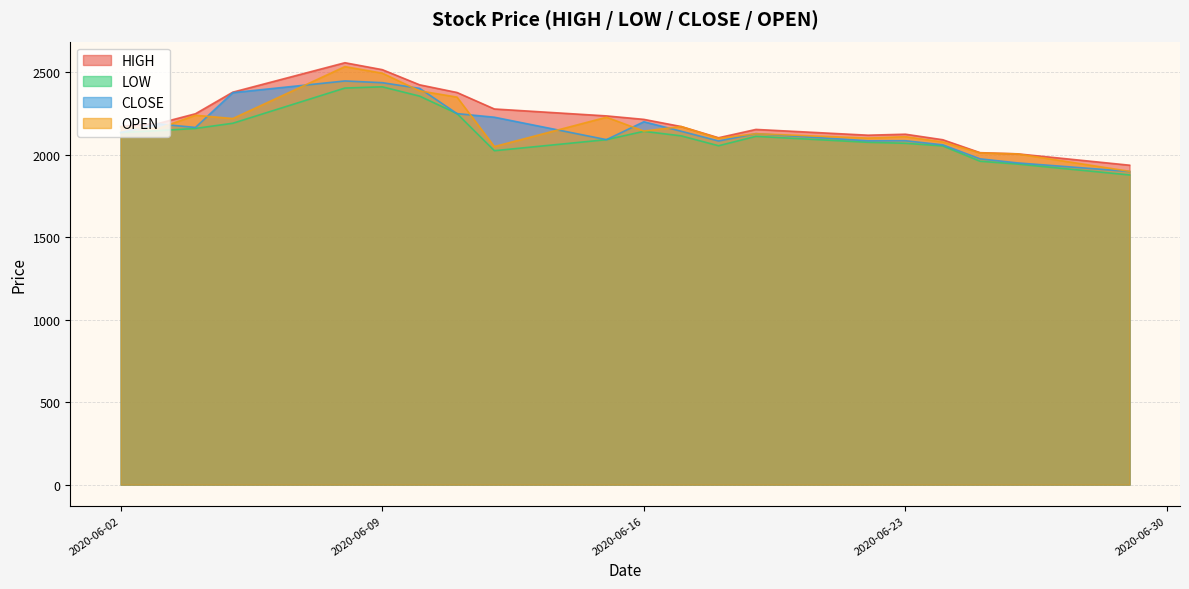

List the series in order of their peak value, highest first.

HIGH, OPEN, CLOSE, LOW